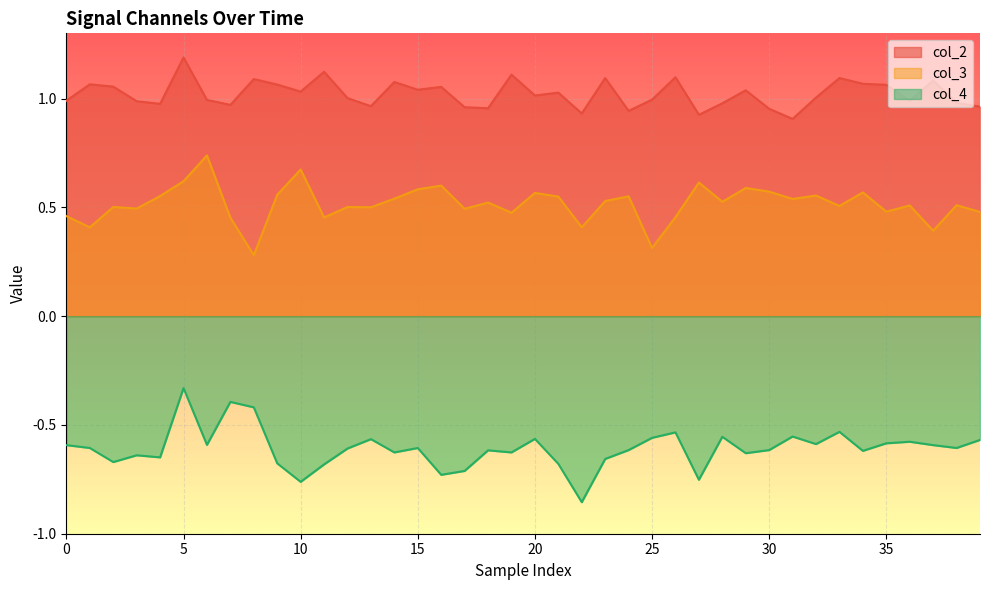

At which category is the sum across all series the highest?

5